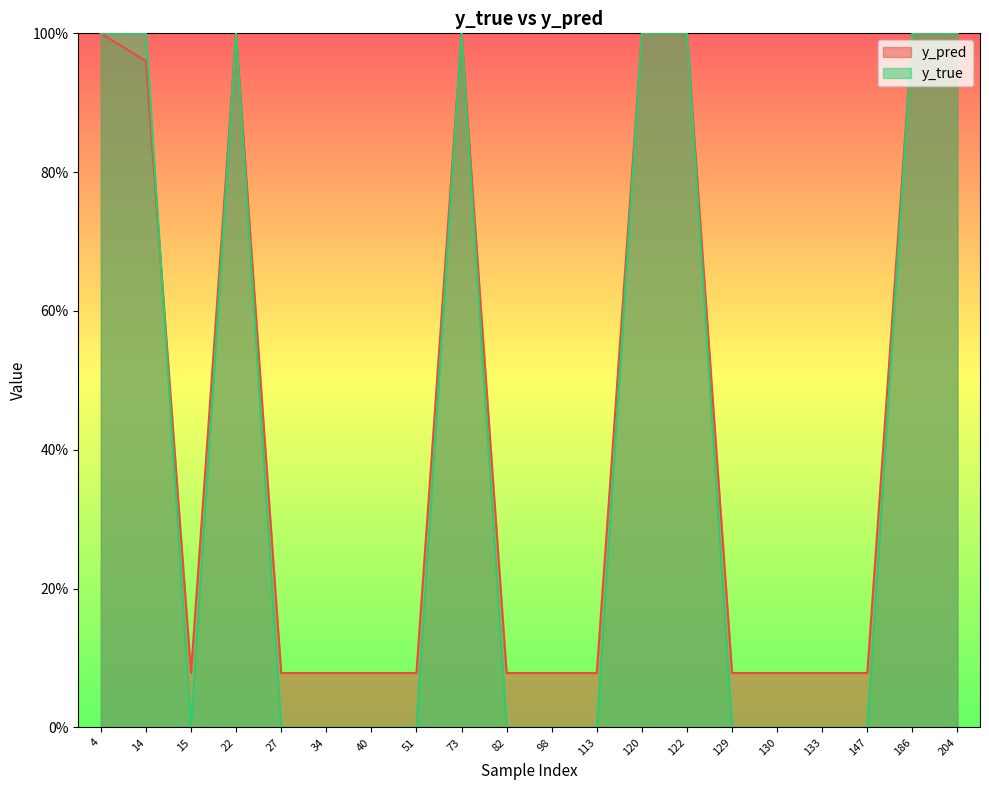

In y_true, how many points are higher than both neighbors (excluding endpoints)?

2